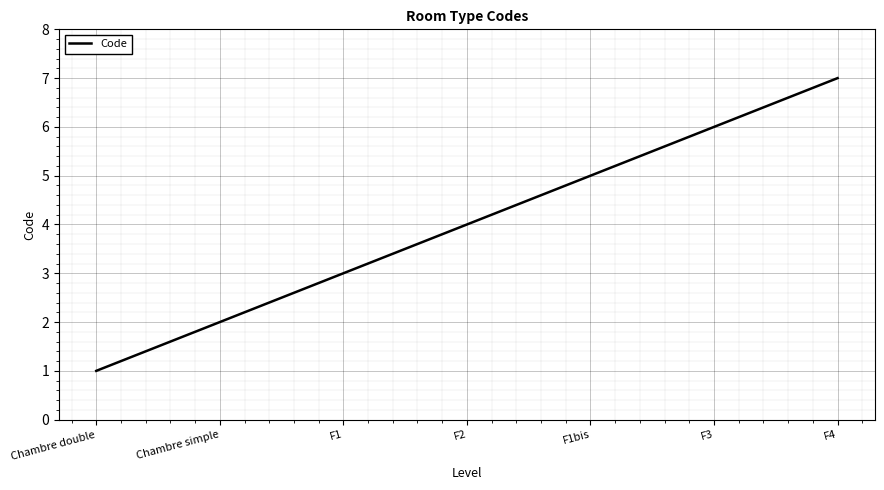

How many categories are shown in the chart?

7